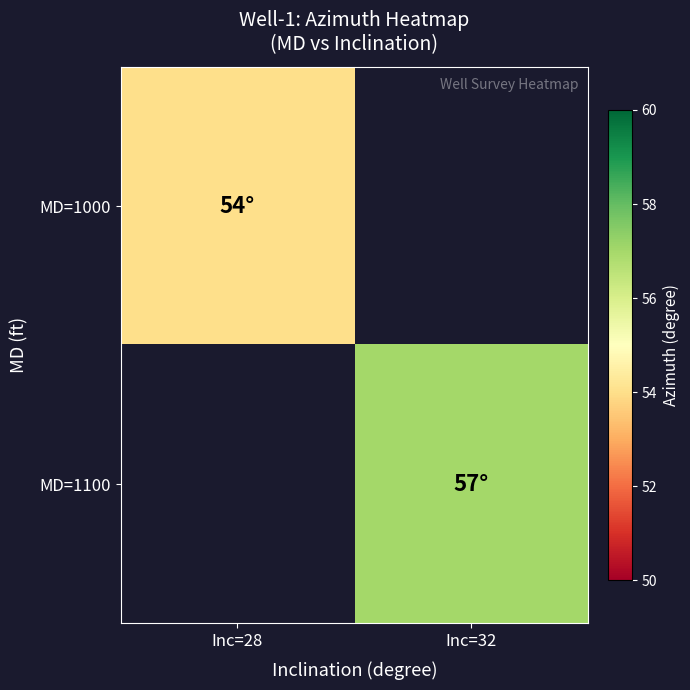

At how many categories does at least one series exceed 56?

1